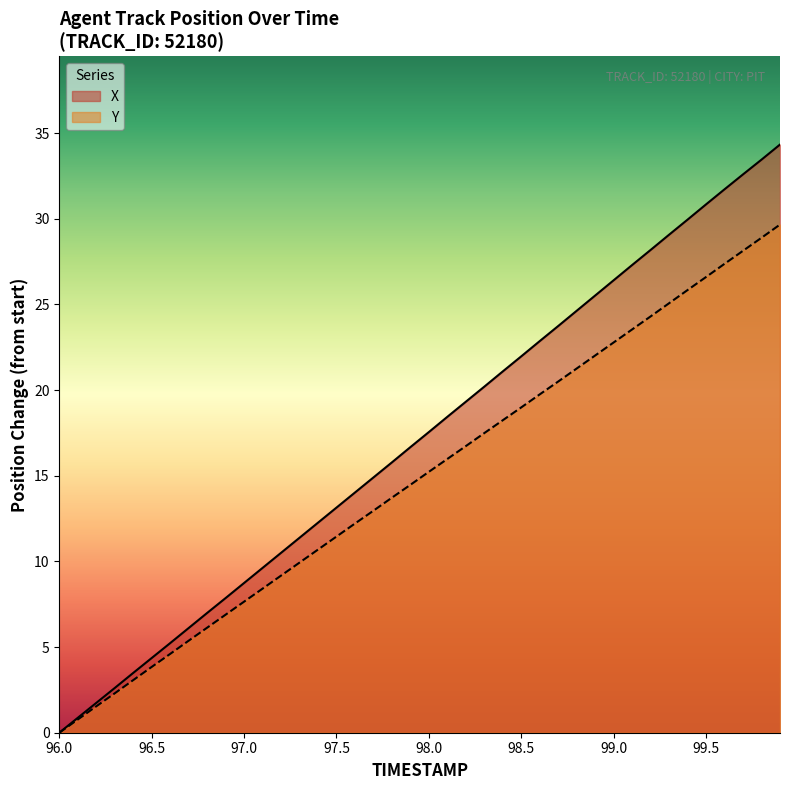

Which series has the largest range (max minus min)?

X